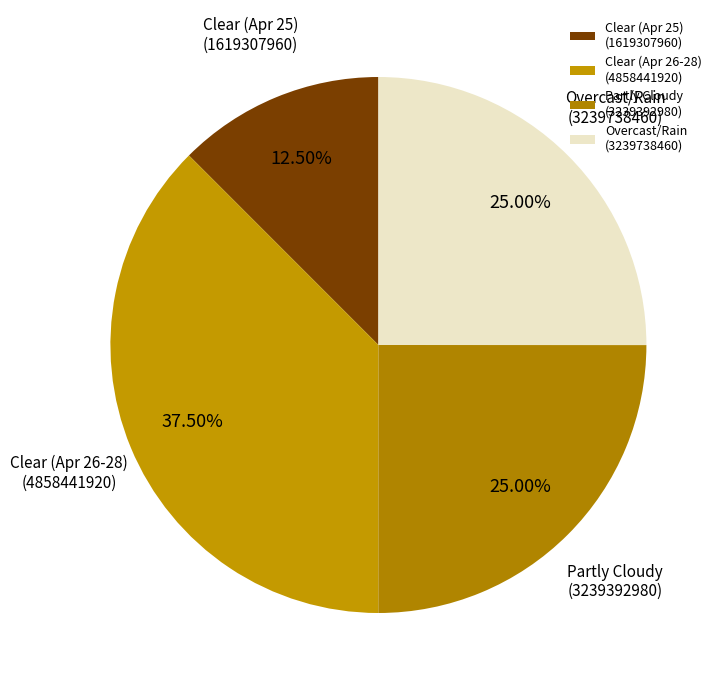

How many segments does this pie chart have?

4